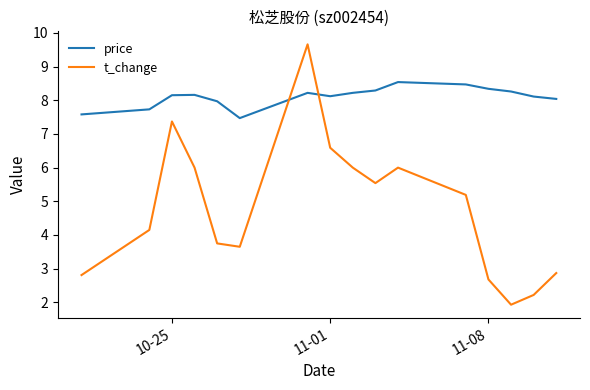

What is the average value of the t_change series?

4.8